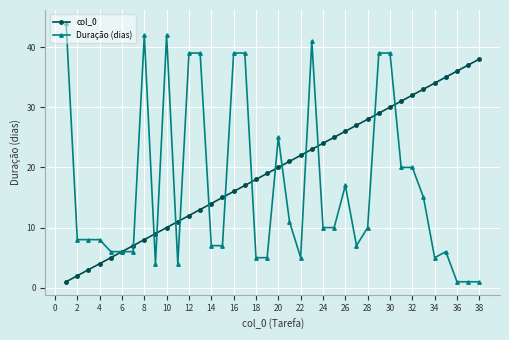

True or false: col_0 and Duração (dias) cross at least once.

True